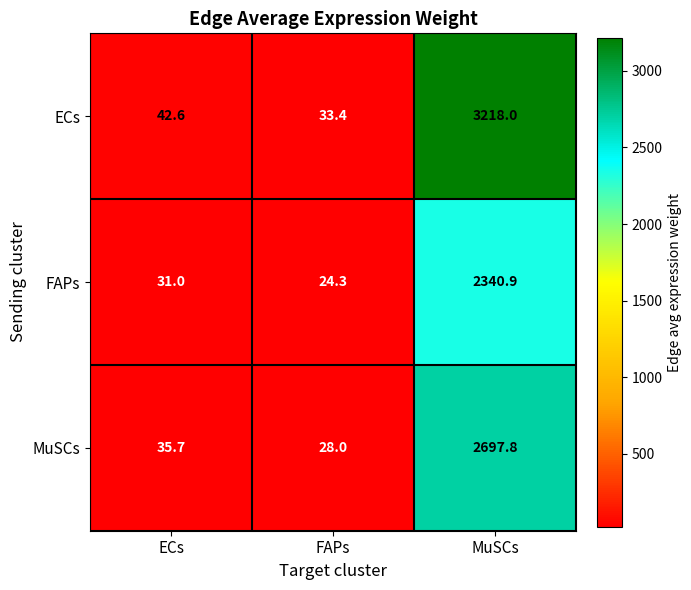

What is the approximate value of MuSCs at FAPs?

28.0